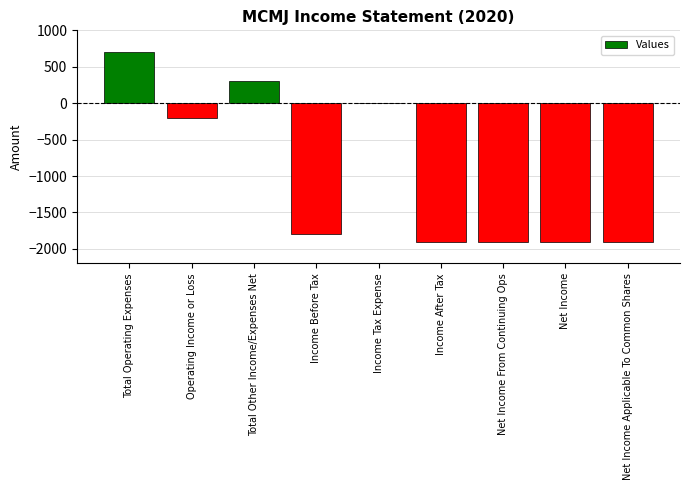

Reading left to right, what are all the values shown in this chart?

Total Operating Expenses=700	Operating Income or Loss=-200	Total Other Income/Expenses Net=300	Income Before Tax=-1800	Income Tax Expense=0	Income After Tax=-1900	Net Income From Continuing Ops=-1900	Net Income=-1900	Net Income Applicable To Common Shares=-1900